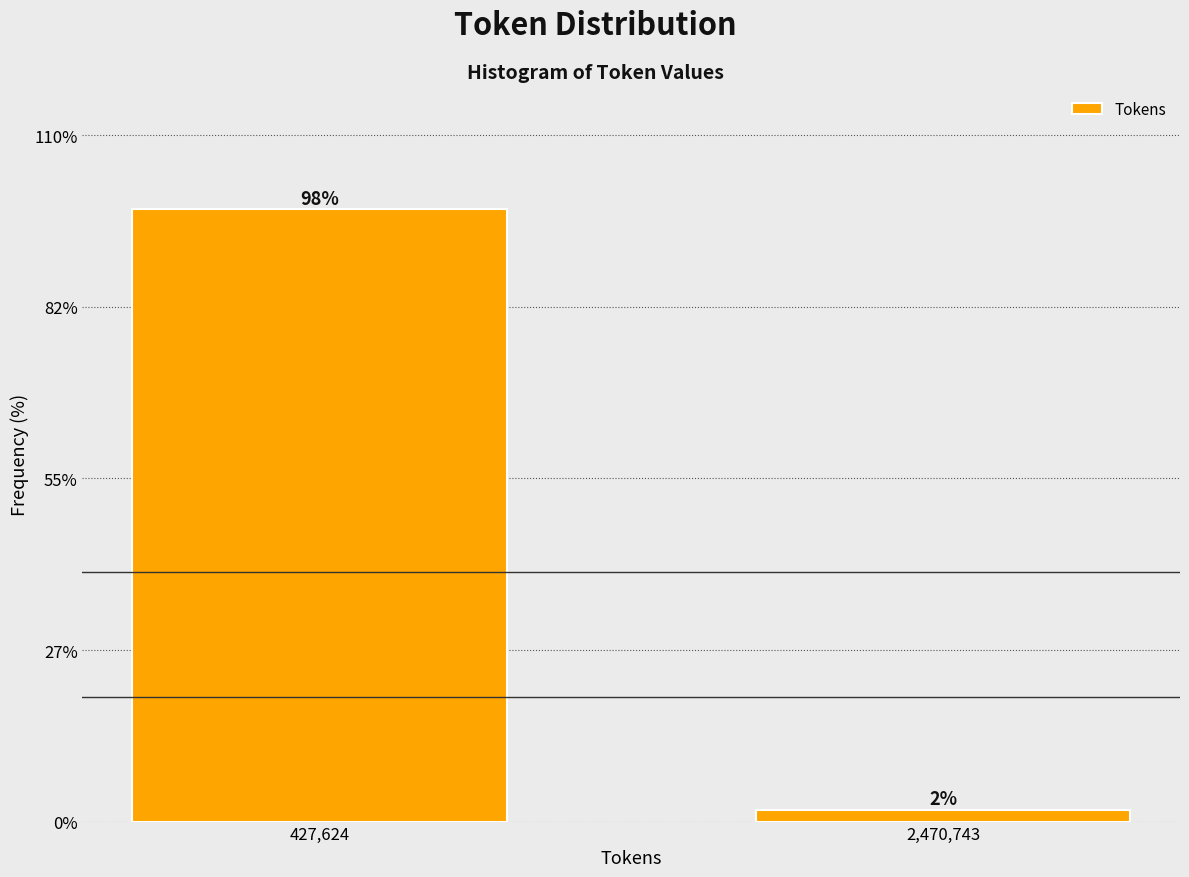

Rank the categories by value from lowest to highest.

2,470,743, 427,624